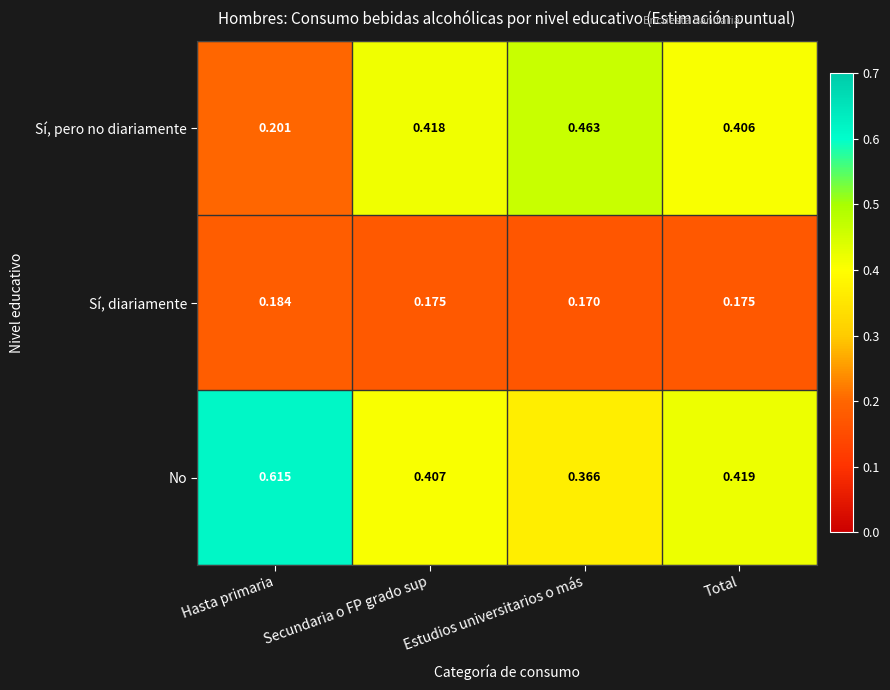

At Hasta primaria, list the series in order from smallest to largest.

Sí, diariamente, Sí, pero no diariamente, No